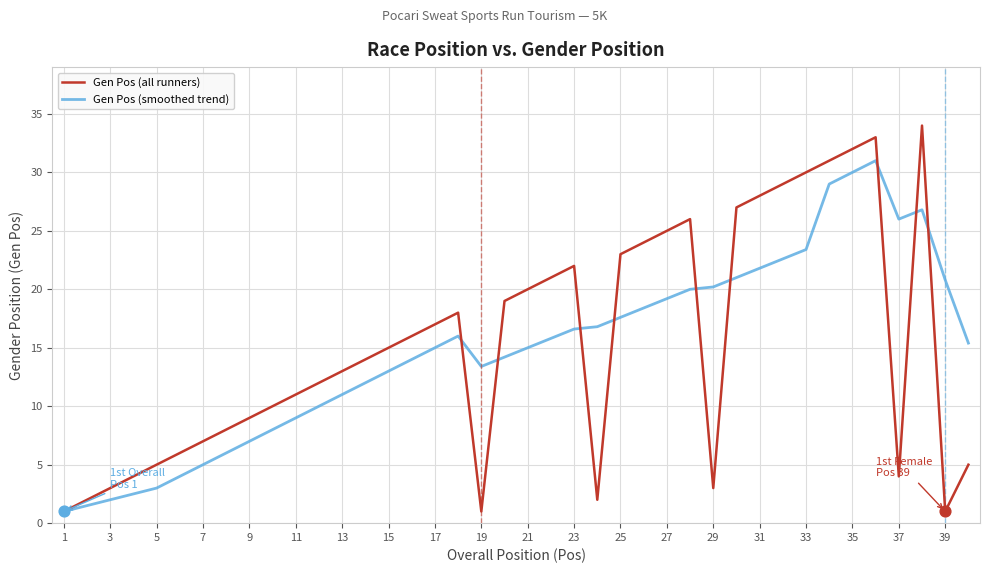

What are all the series names shown in the legend?

Gen Pos (all runners), Gen Pos (smoothed trend)